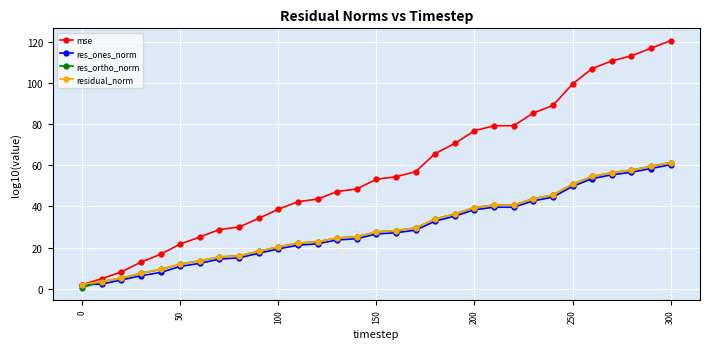

Which series has the largest range (max minus min)?

mse